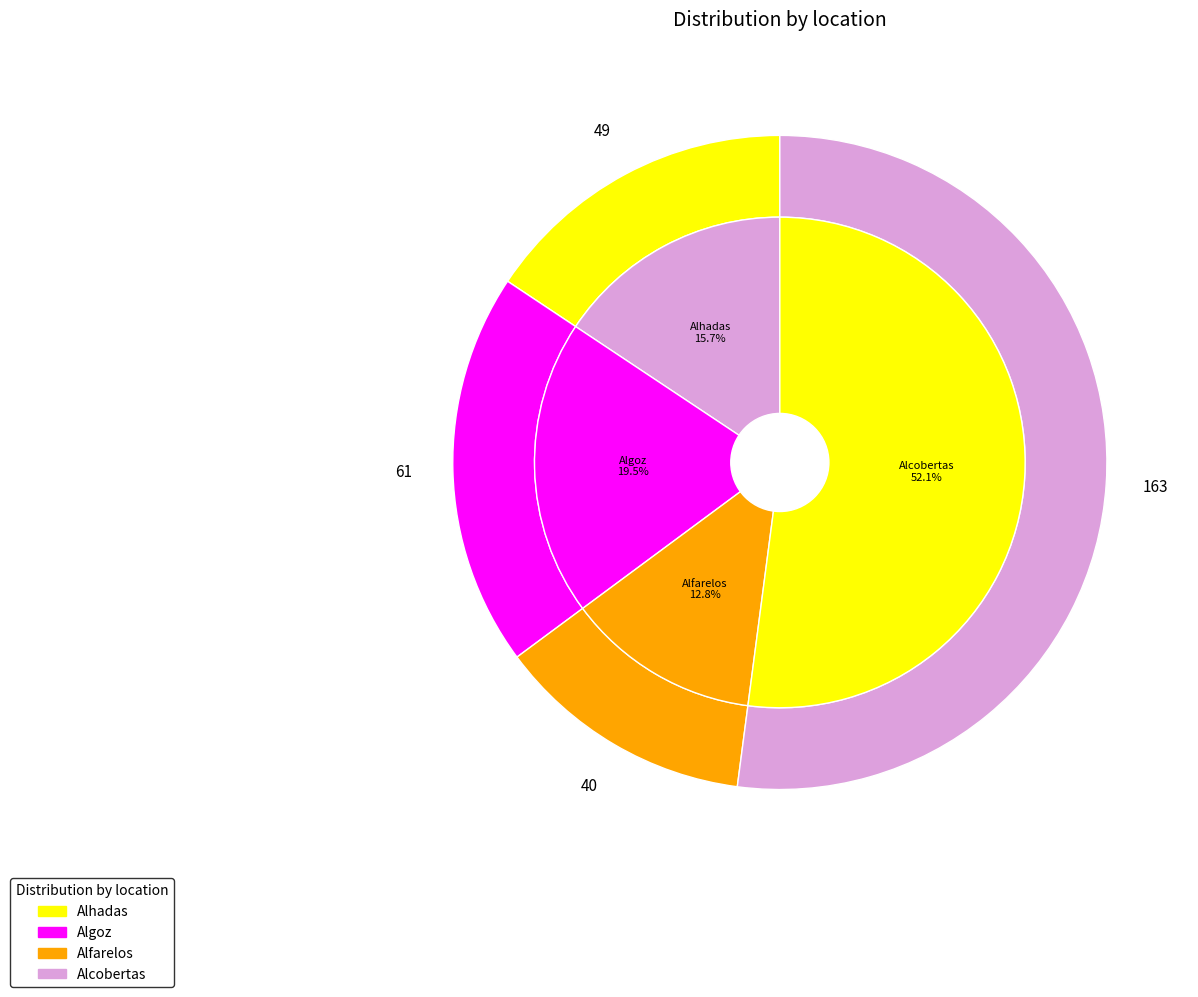

The Alcobertas slice represents 41% of the pie. True or false?

False